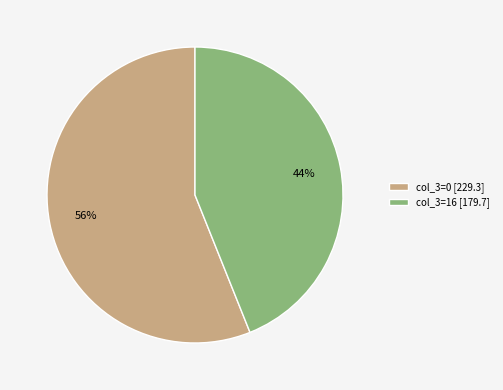

Is there any slice that represents more than half of the pie?

Yes